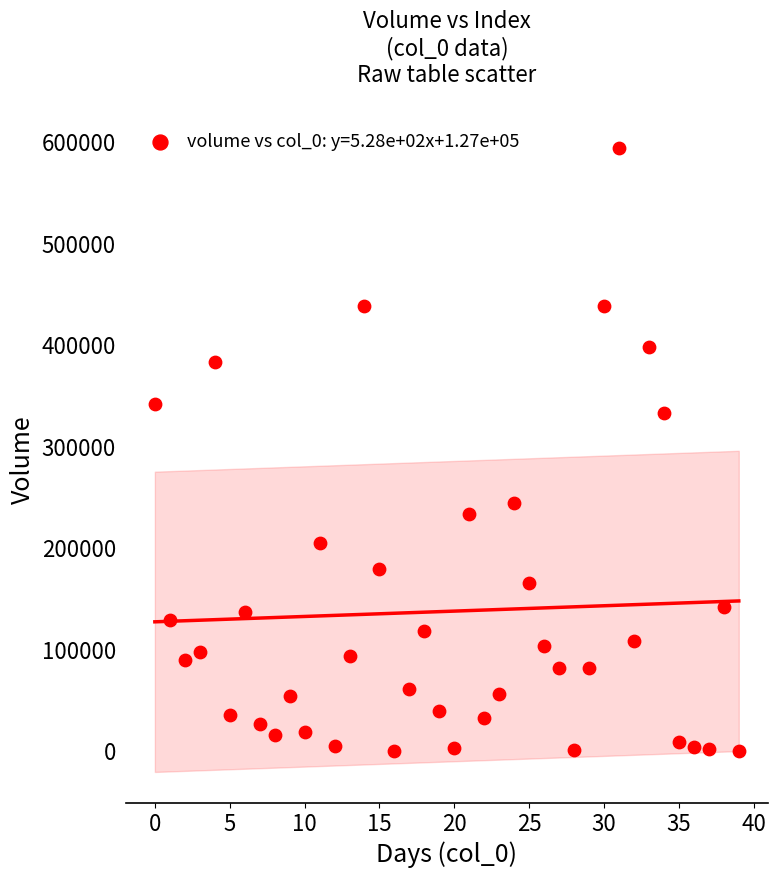

What Y value in the scatter plot is closest to 297269?

332817.0